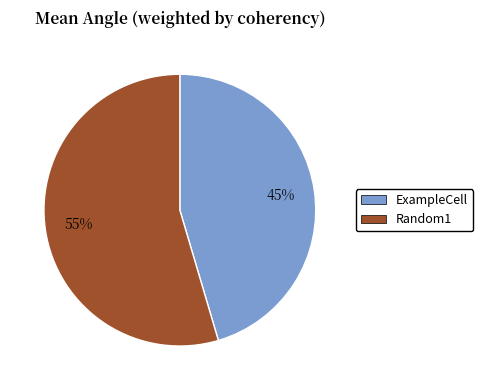

Does ExampleCell represent more than half of the total?

No